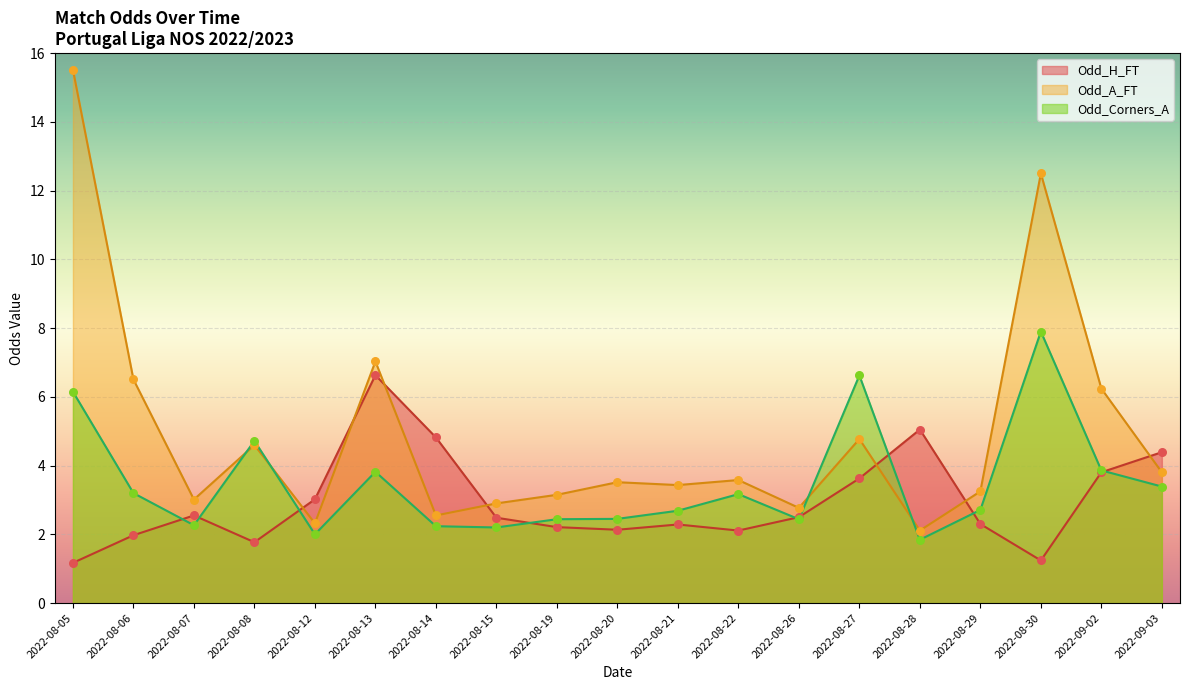

What are all the series names shown in the legend?

Odd_H_FT, Odd_A_FT, Odd_Corners_A